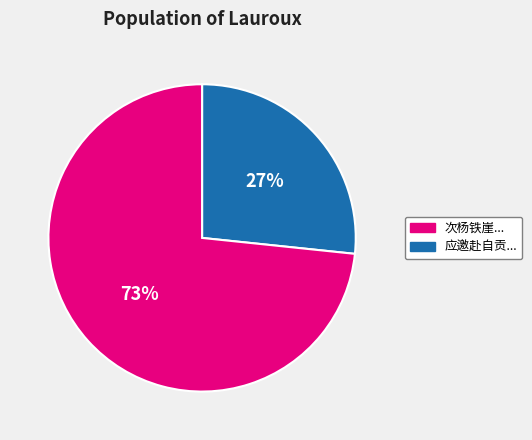

Is there a majority slice in this chart?

Yes